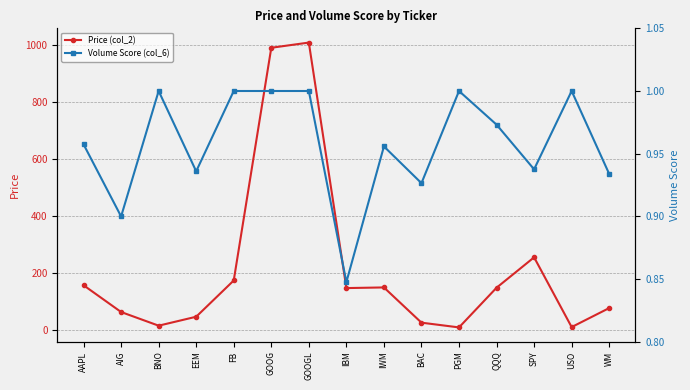

True or false: Price (col_2) has more than 0 interior local peaks.

True